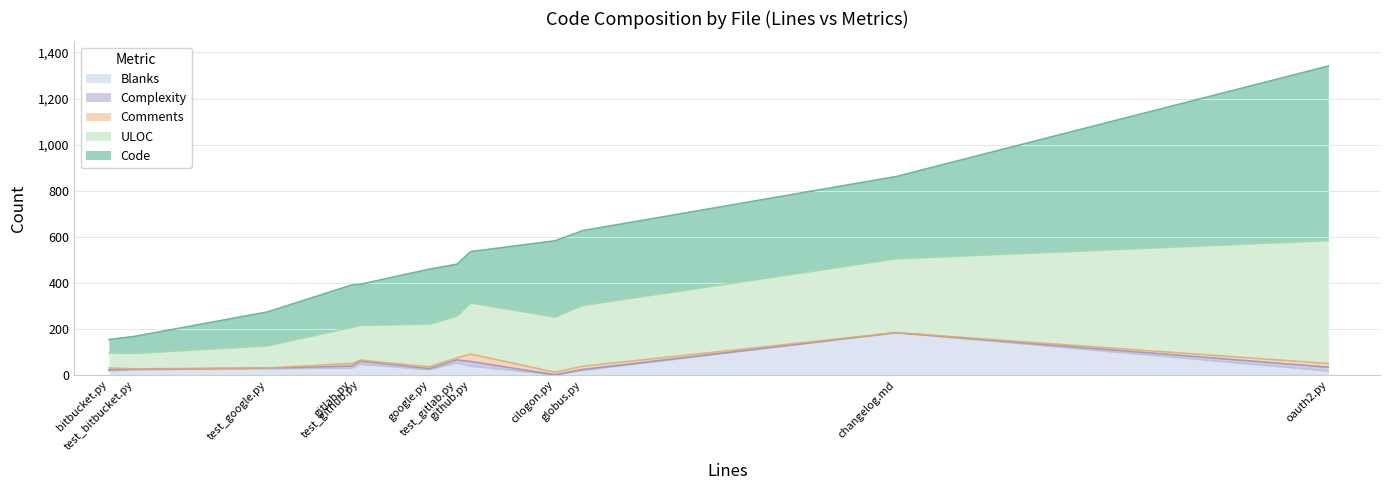

What position from the left is oauth2.py?

12